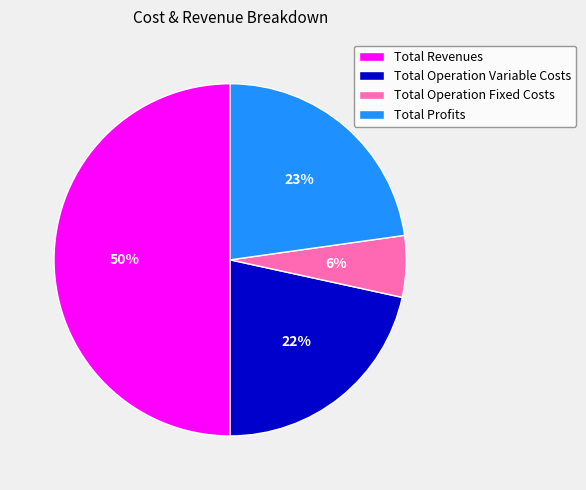

True or false: Total Revenues accounts for 56% of the total.

False